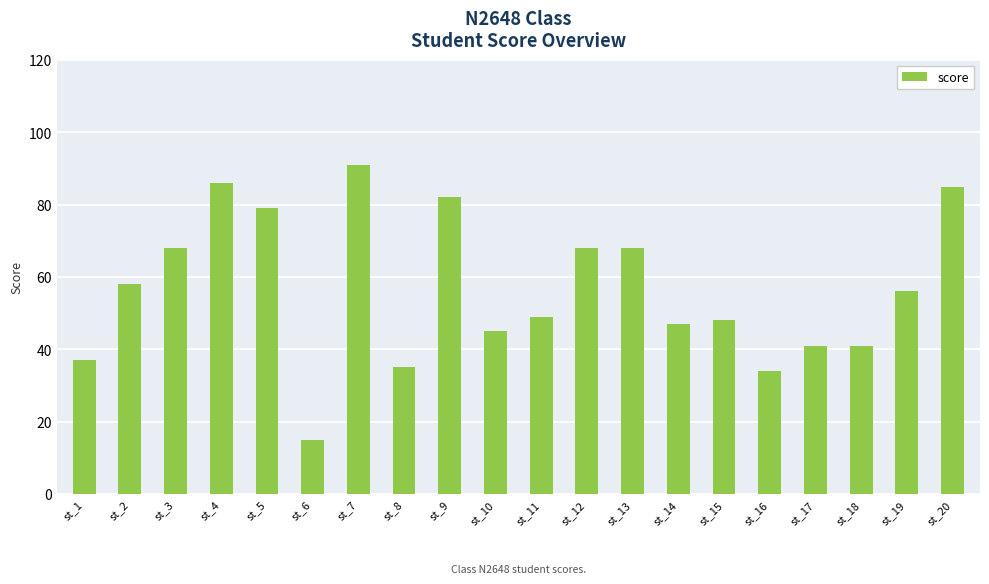

How many bars are there in total?

20